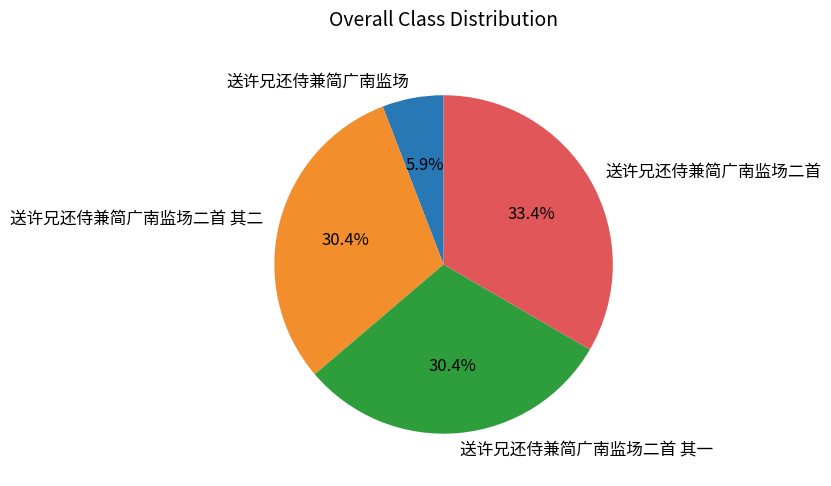

To the nearest percent, what percentage of the pie is 送许兄还侍兼简广南监场二首 其一?

30%